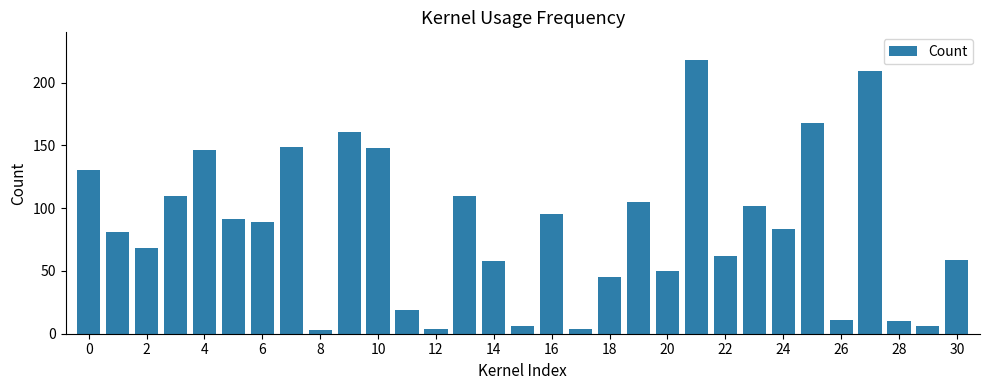

How many categories are shown in the chart?

31